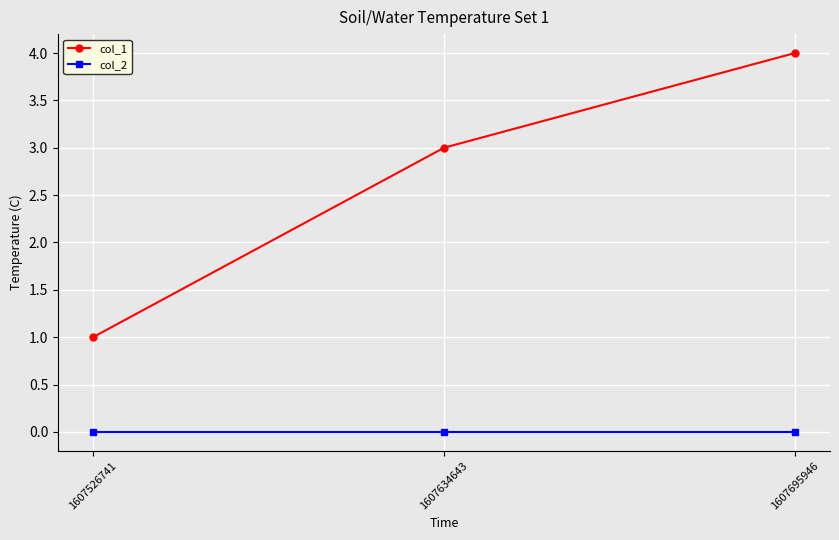

What is the sum of the col_1 values at 1607634643 and 1607695946?

7